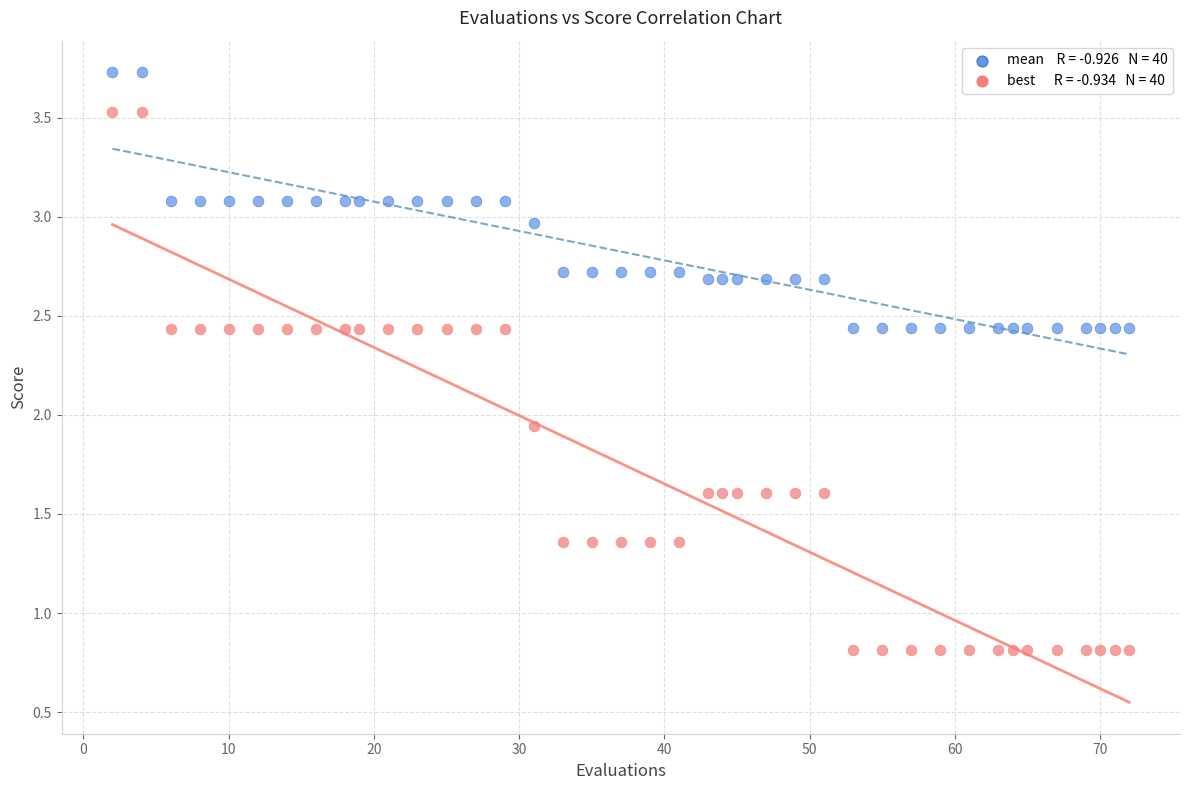

Across all data points, what is the range of X values (max minus min)?

70.0